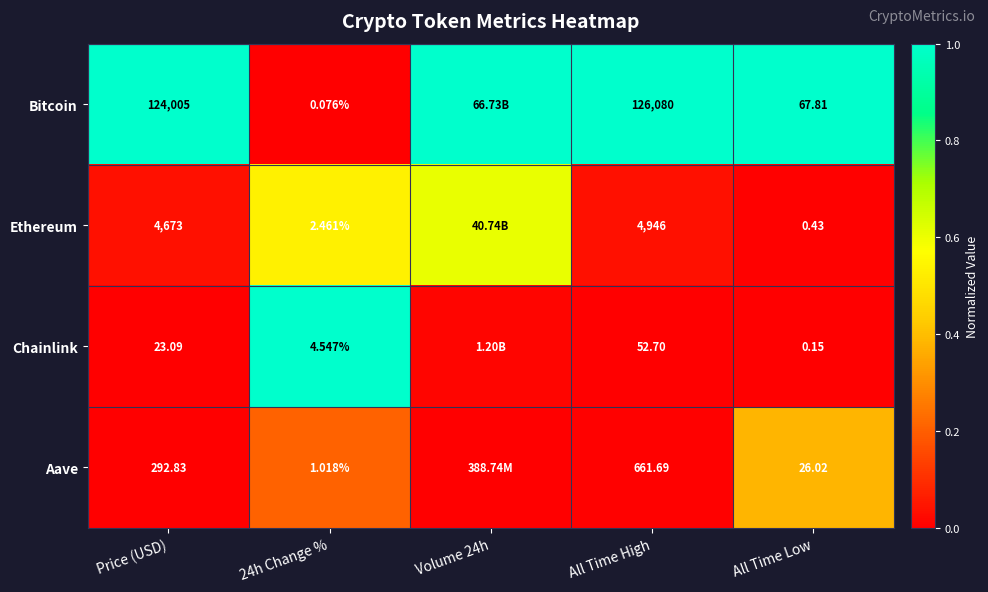

Is it true that Aave equals 0.0 at Price (USD)?

False